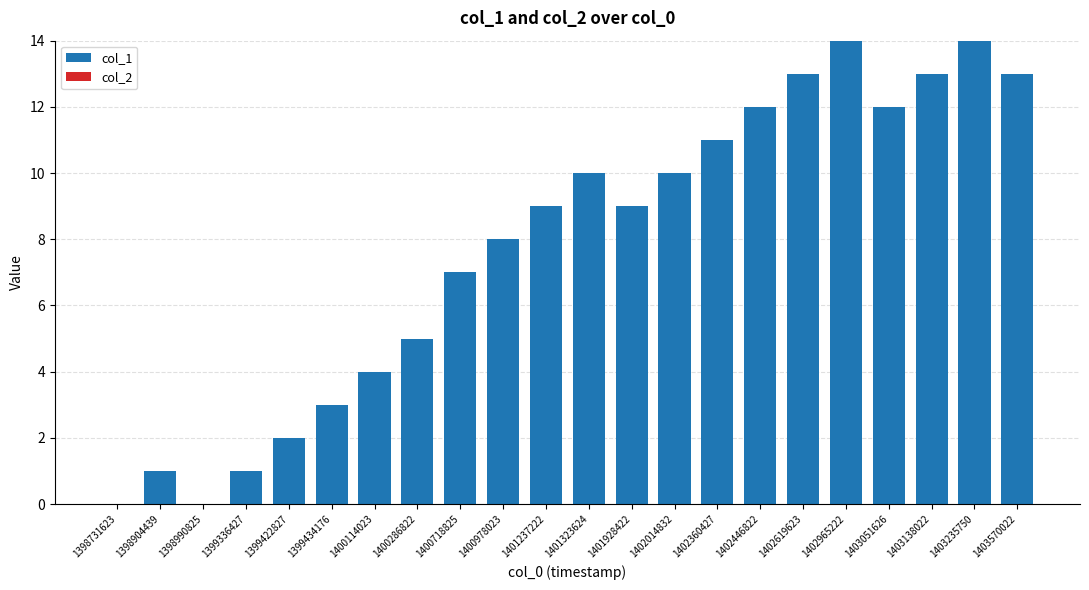

Approximately how many times larger is the value at 1400978023 compared to 1399336427?

8.0